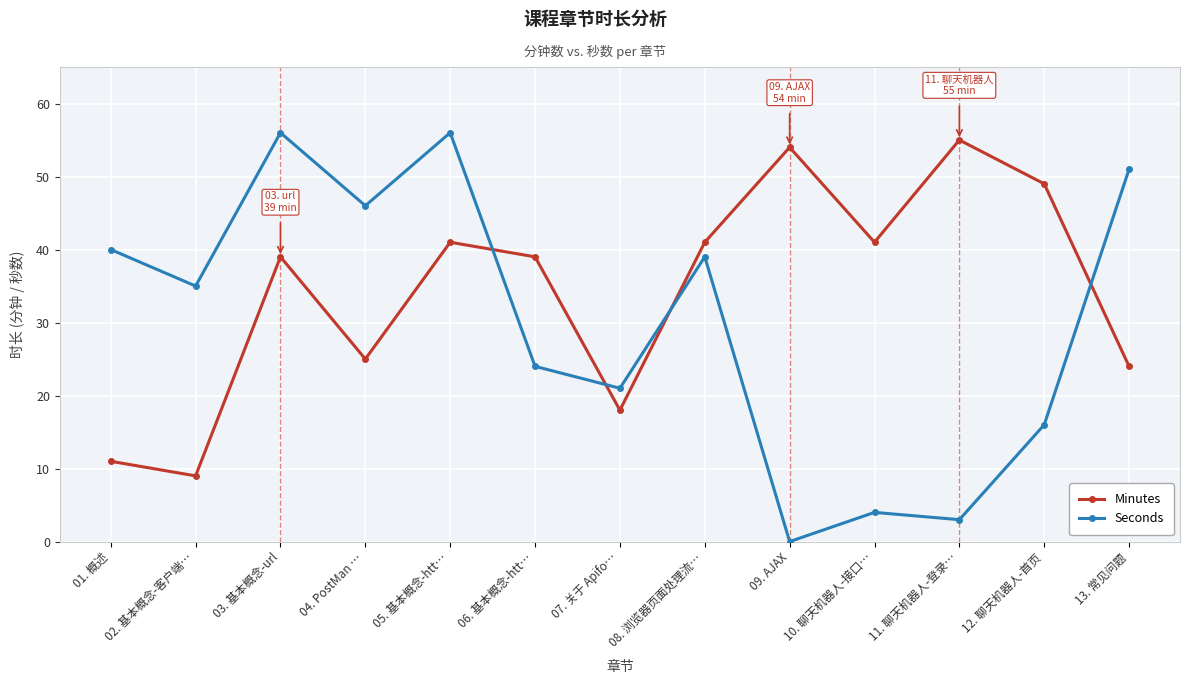

After their last crossing, which series has the higher values: Minutes or Seconds?

Seconds